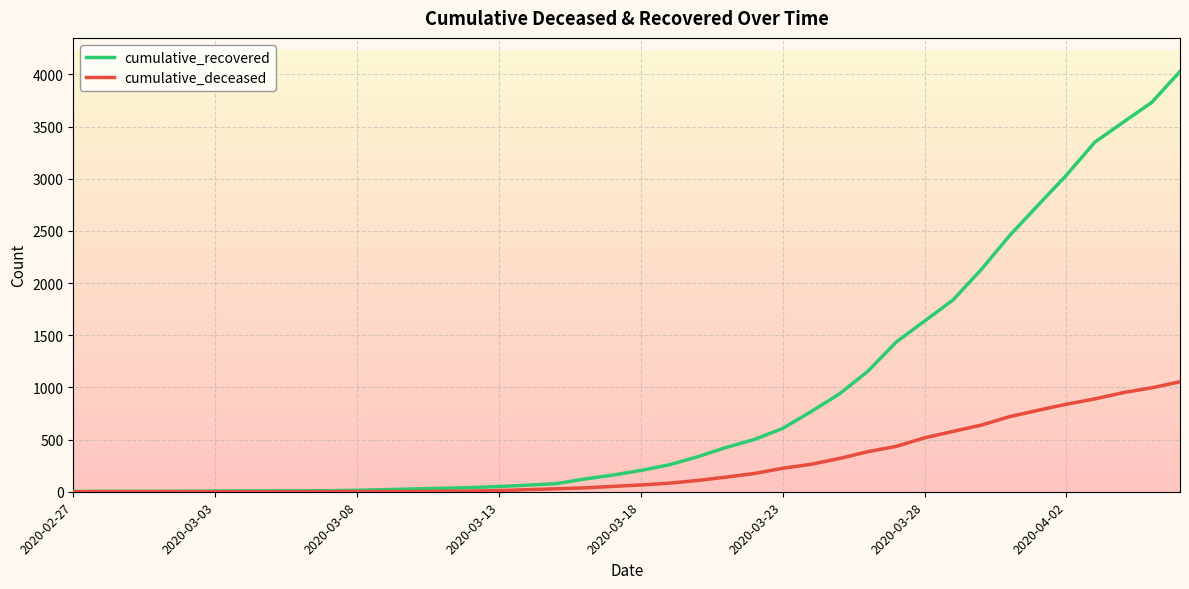

How many values in the cumulative_recovered series are below 204?

20